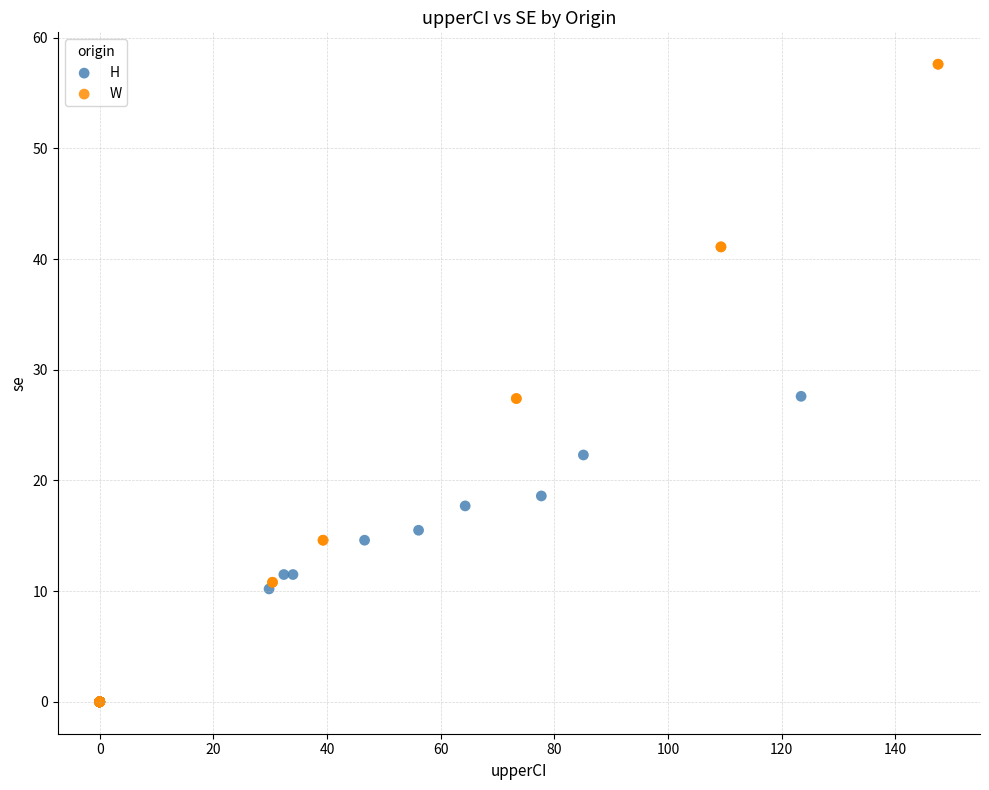

Which series contains the highest Y value?

W